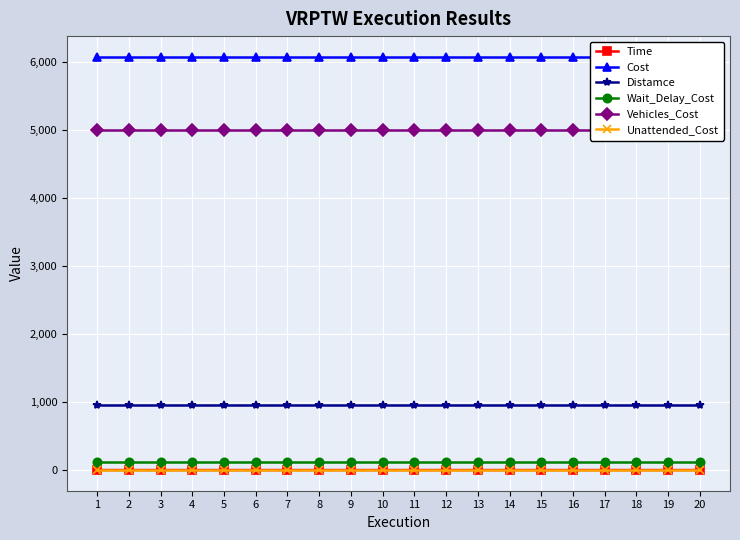

Is the value of Wait_Delay_Cost at 11 greater than the value of Distamce at 19?

No